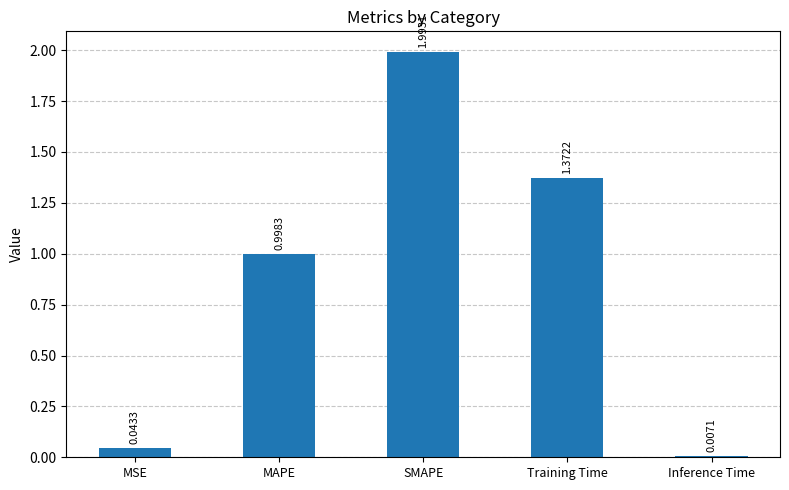

What is the label of the 2nd bar from the left?

MAPE